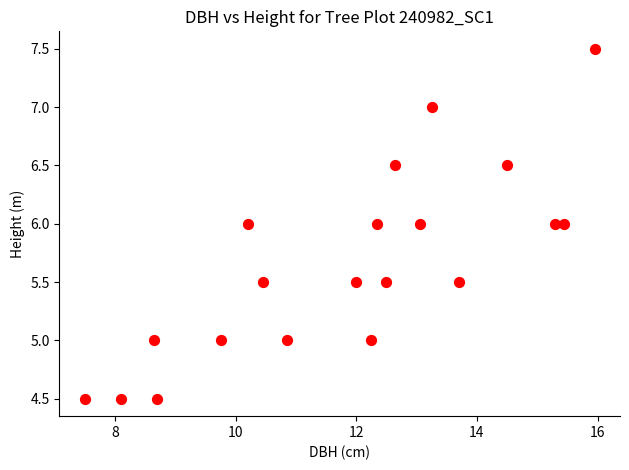

What is the range of Y values (max minus min)?

3.0